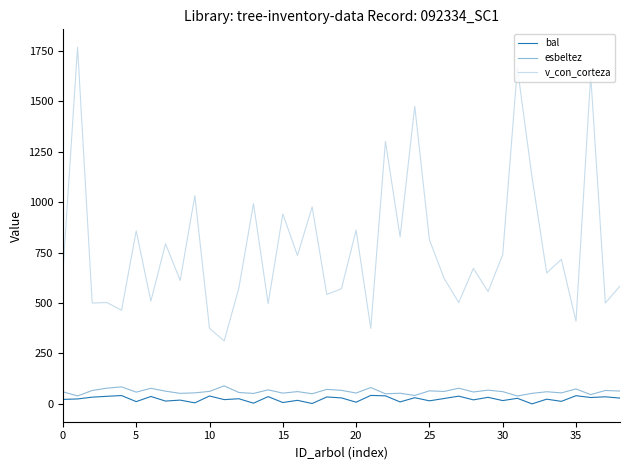

What is the highest value of the v_con_corteza series?

1767.8